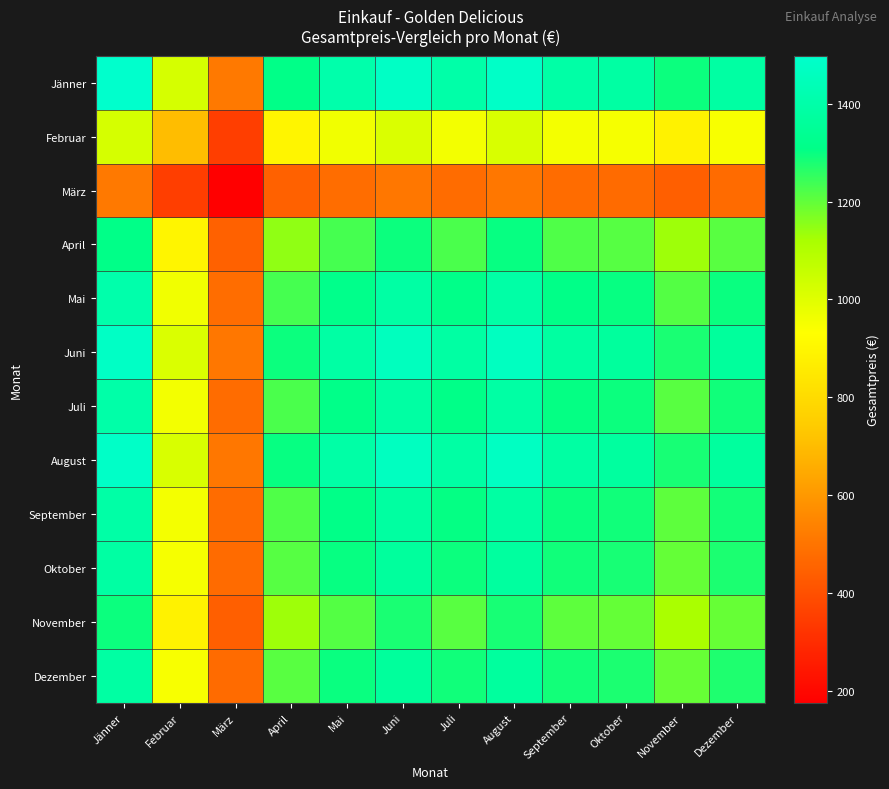

At how many categories does at least one series exceed 775?

11